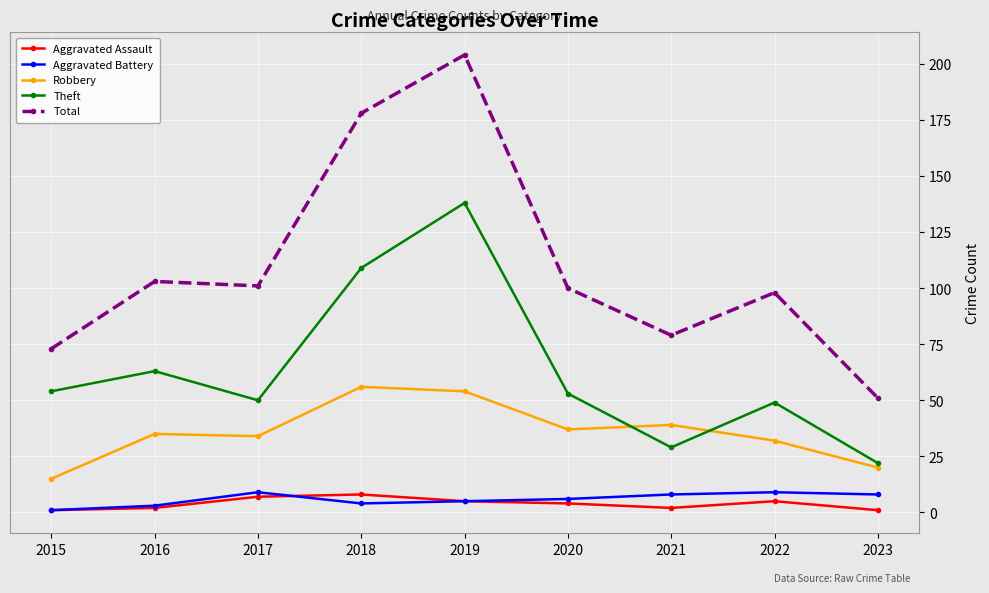

How many values in the Aggravated Assault series are below 4?

4